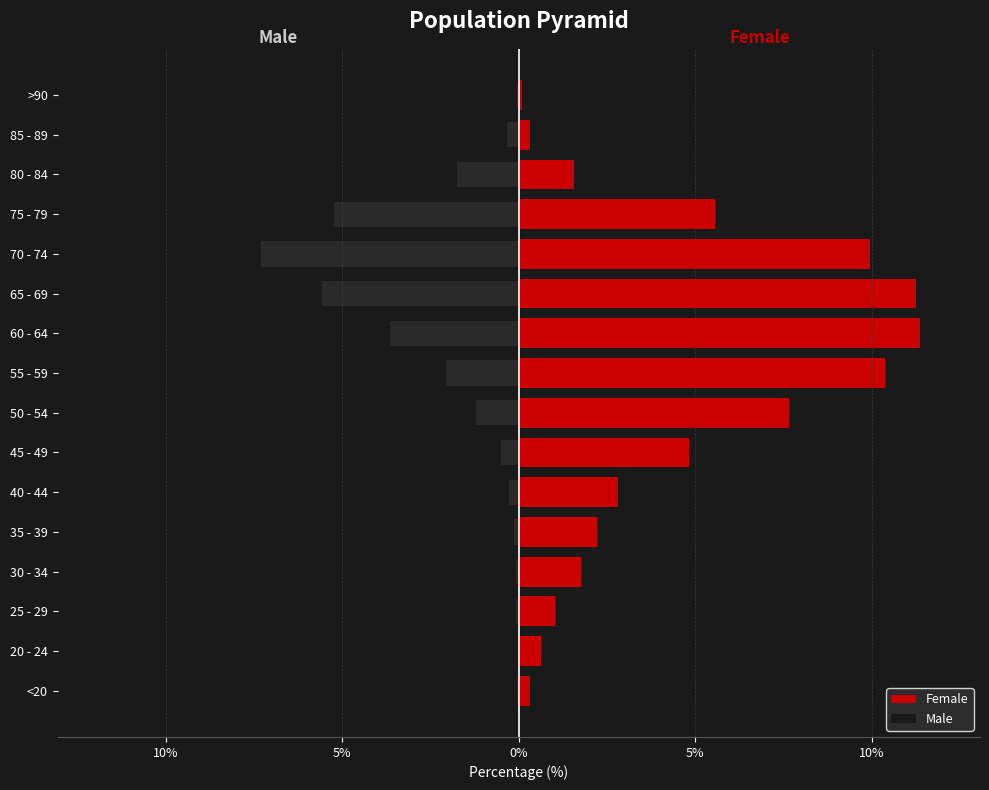

List the series in order of their peak value, lowest first.

Male, Female